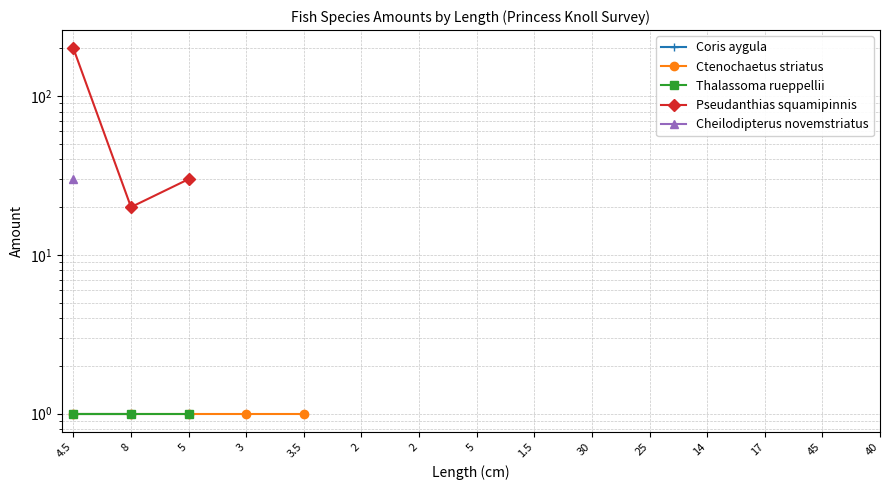

Rank the series at 2 from highest to lowest value.

Coris aygula, Ctenochaetus striatus, Thalassoma rueppellii, Pseudanthias squamipinnis, Cheilodipterus novemstriatus